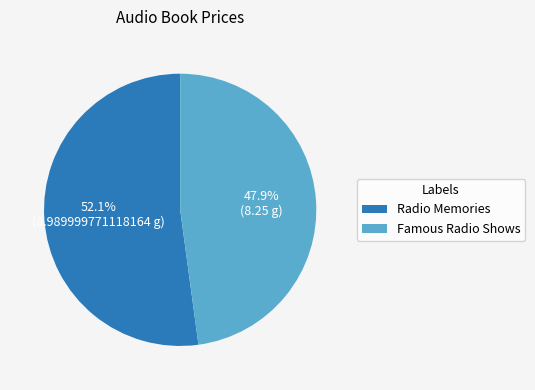

What percentage is the Famous Radio Shows slice, to the nearest percent?

48%